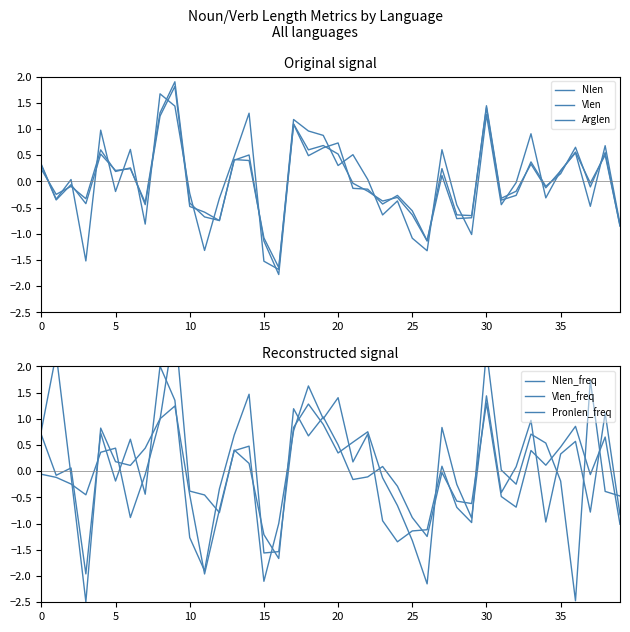

Which series ends up on top after the final intersection of Vlen_freq and Nlen_freq?

Vlen_freq